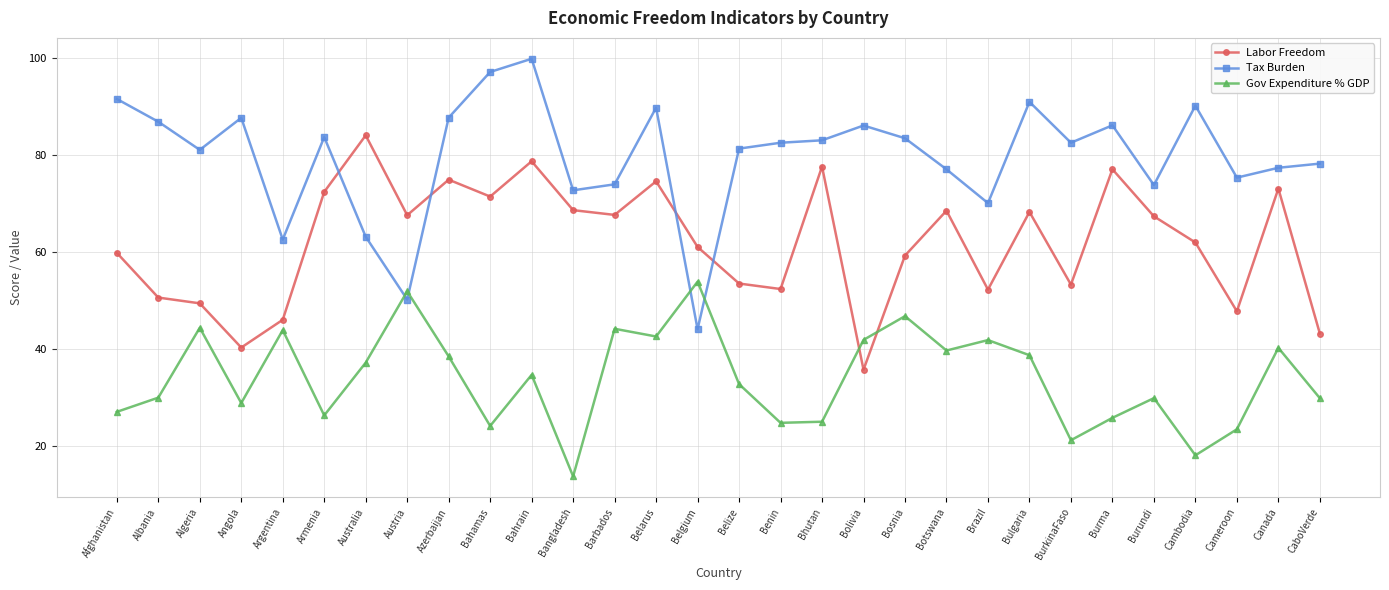

What is the difference between the Labor Freedom values at Algeria and Bahamas?

22.0